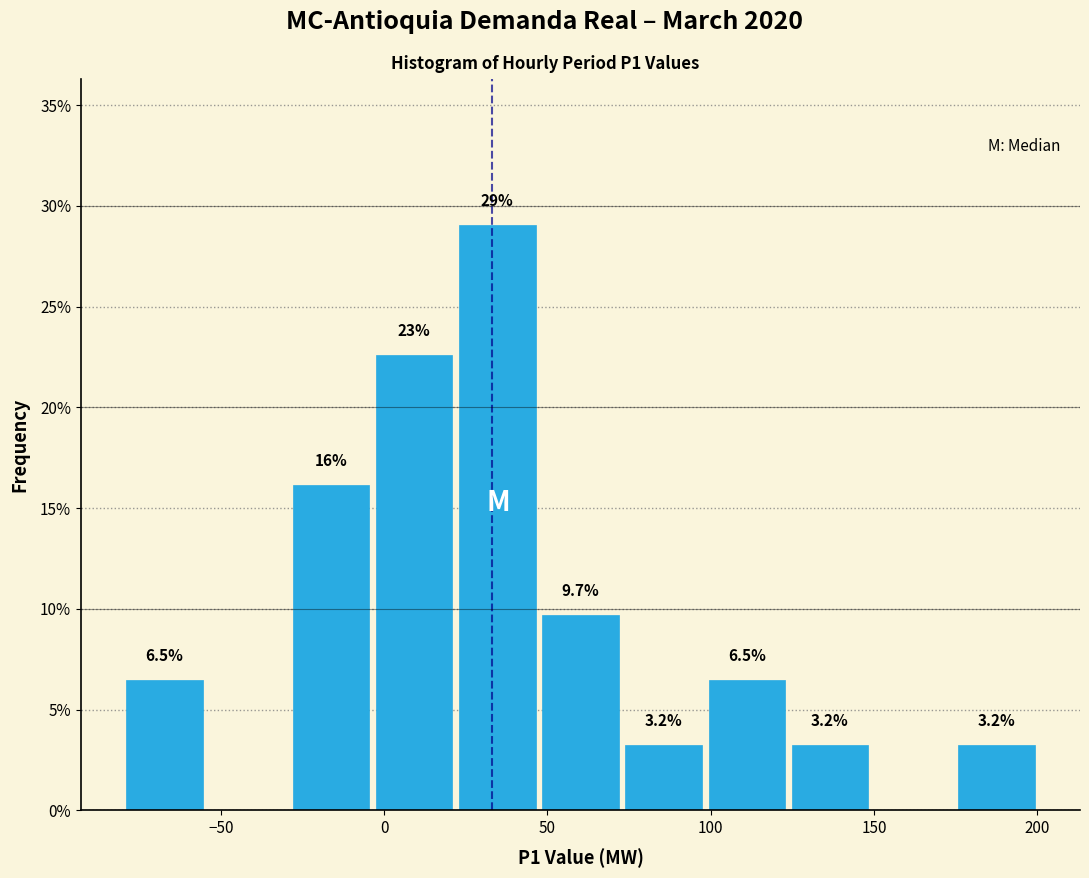

Which range on the x-axis has the tallest bar?

20 to 45